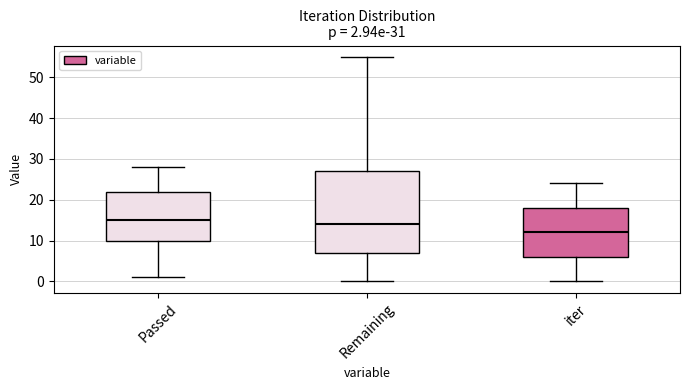

Which box has the highest median line?

Passed